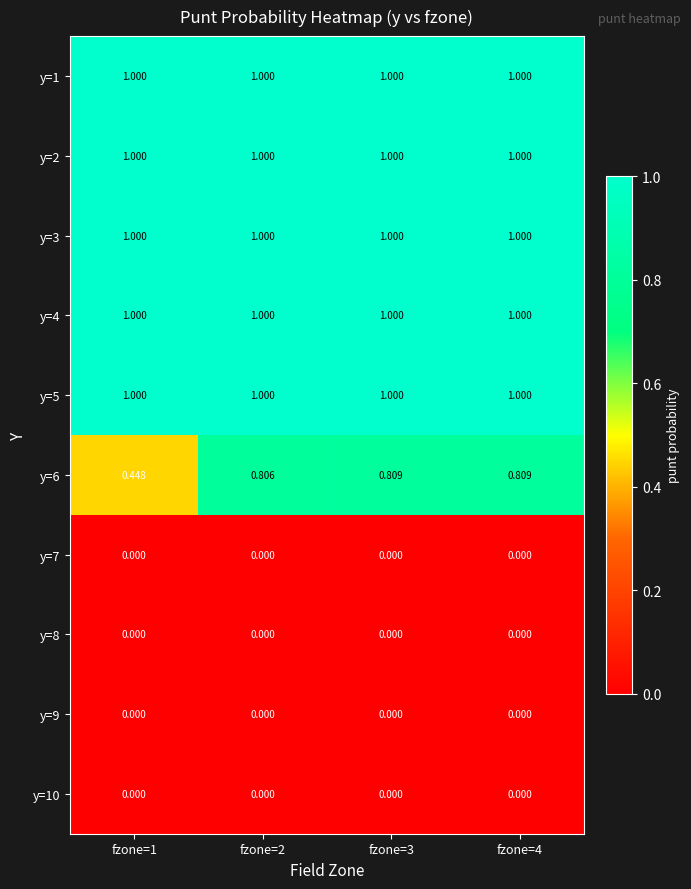

Is the value of y=7 at fzone=1 greater than the value of y=6 at fzone=2?

No